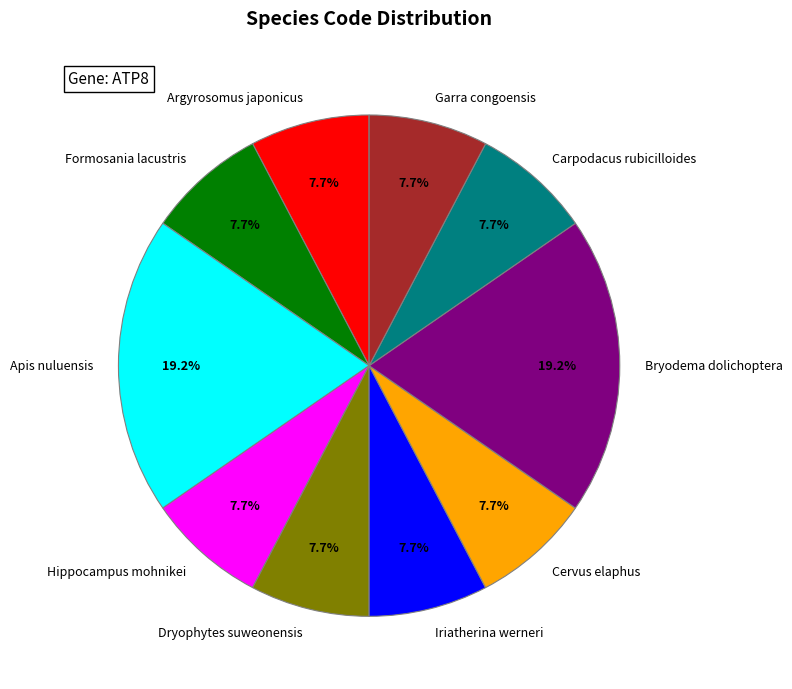

Which has a higher value, Cervus elaphus or Bryodema dolichoptera?

Bryodema dolichoptera